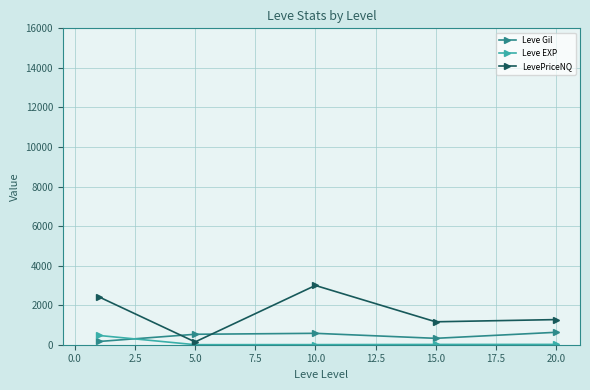

Is this an area chart (filled region under the line)?

No